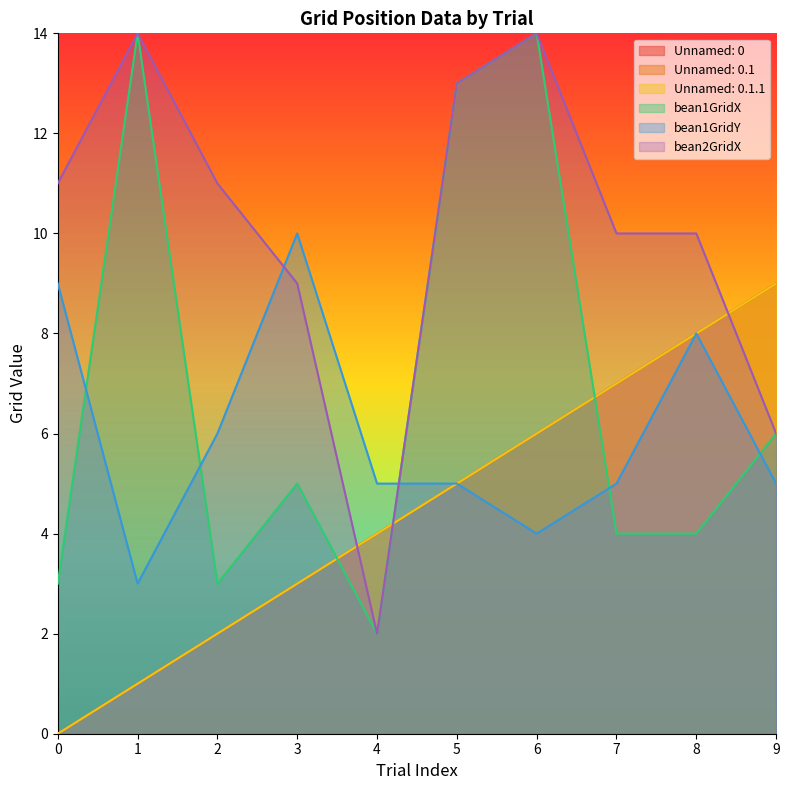

What is the difference between the maximum and minimum values in the Unnamed: 0.1 series?

9